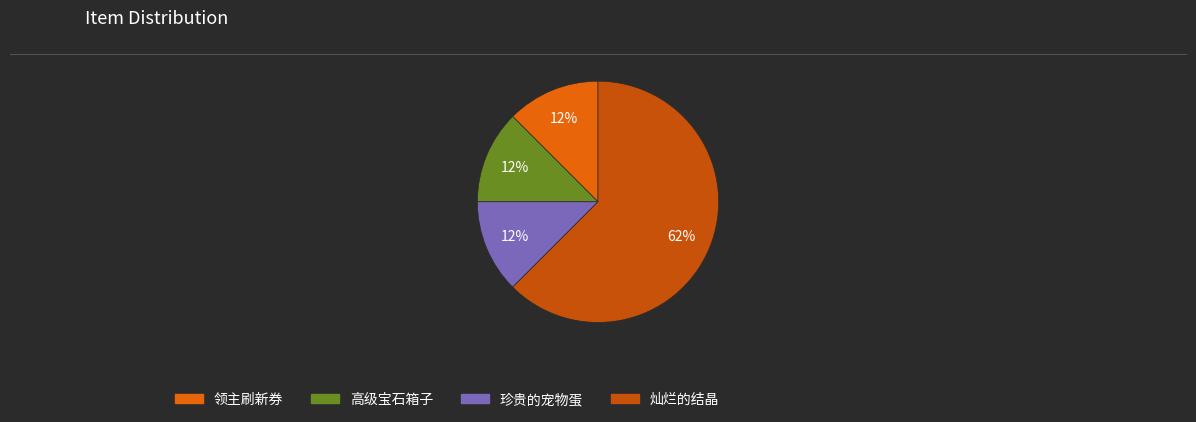

What percentage is the 珍贵的宠物蛋 slice, to the nearest percent?

12%